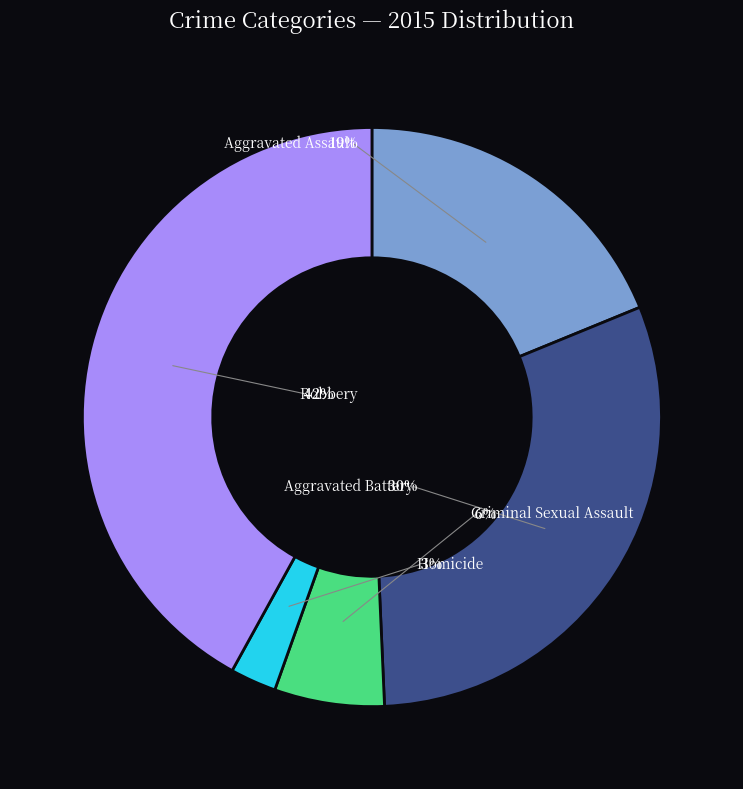

How many segments does this pie chart have?

5